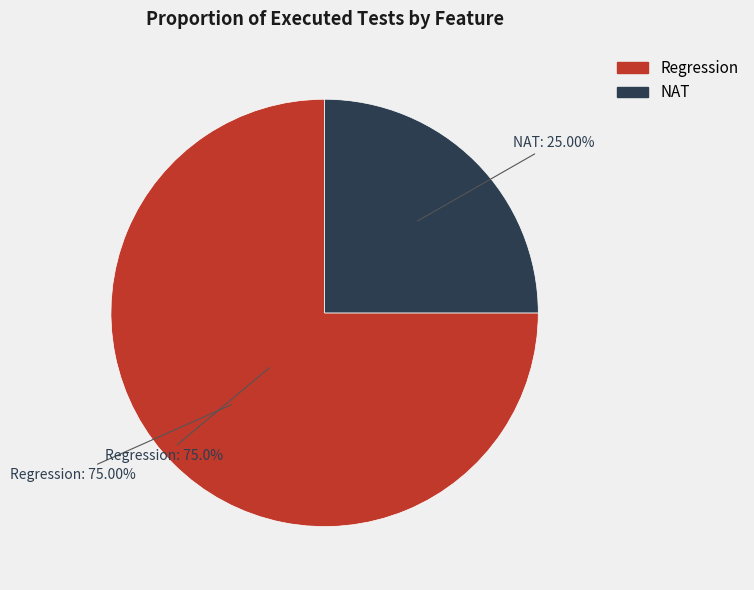

What is the smallest slice in the pie chart?

NAT